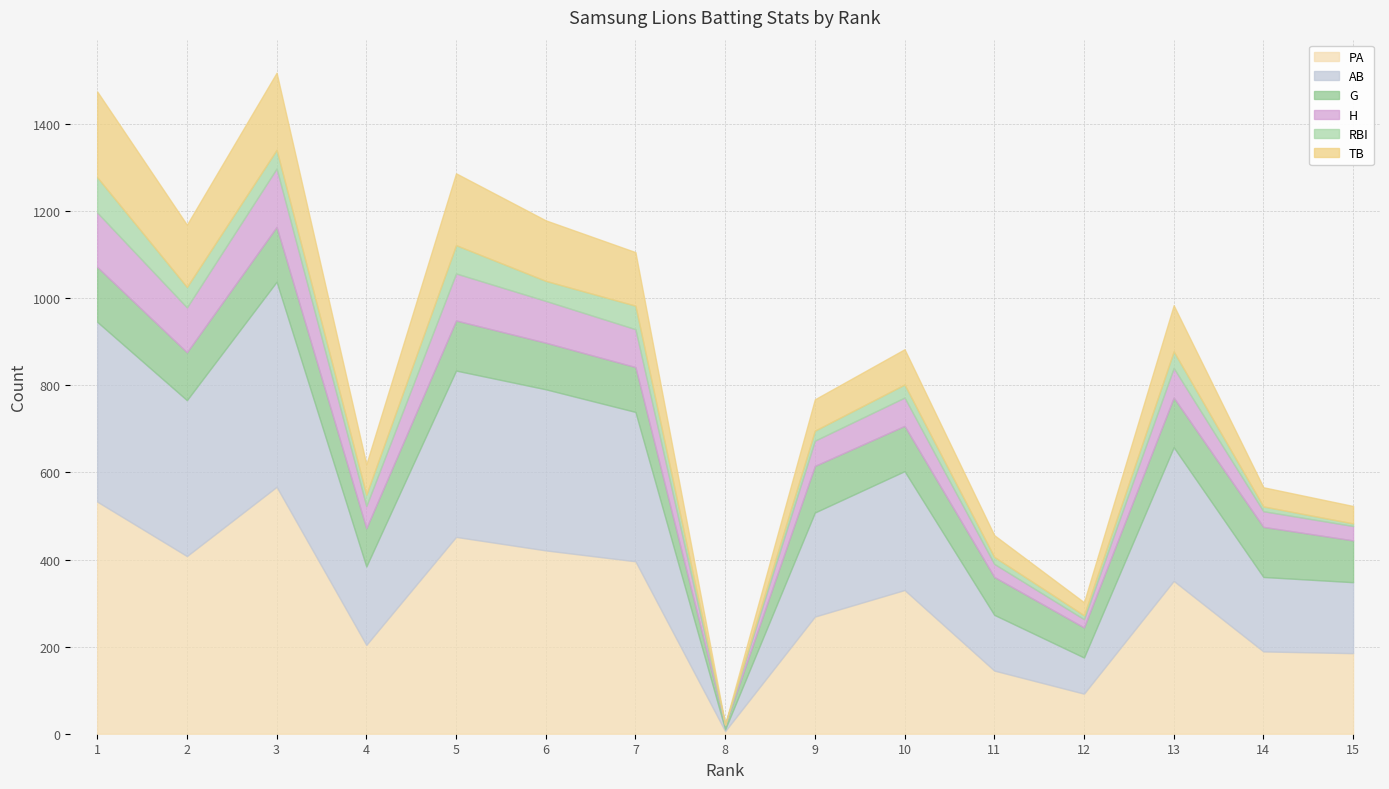

What is the spread (max minus min) of values at 7?

342